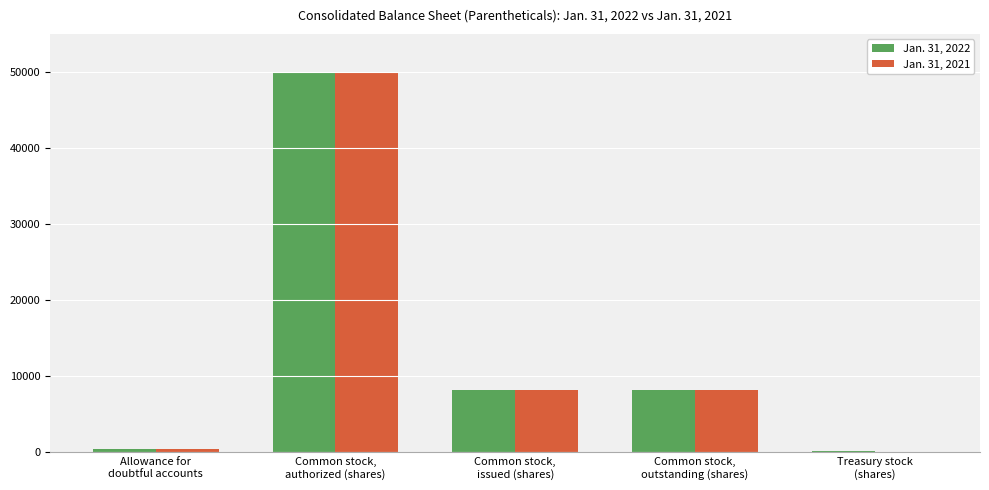

Reading right to left, what are all the values shown in this chart?

Jan. 31, 2022: 234	8152	8152	50000	486
Jan. 31, 2021: 0	8165	8165	50000	474